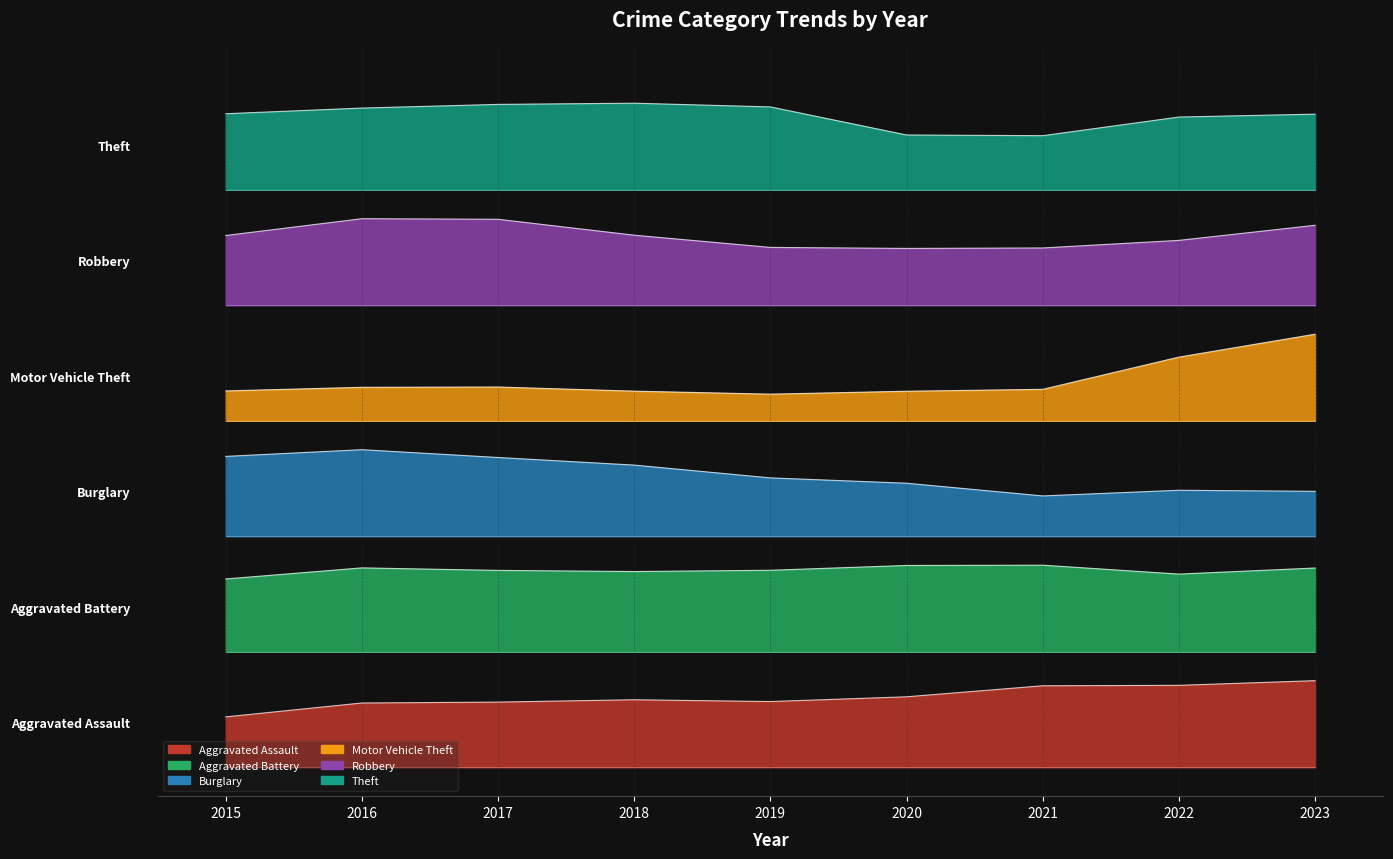

At how many categories does at least one series exceed 0?

9